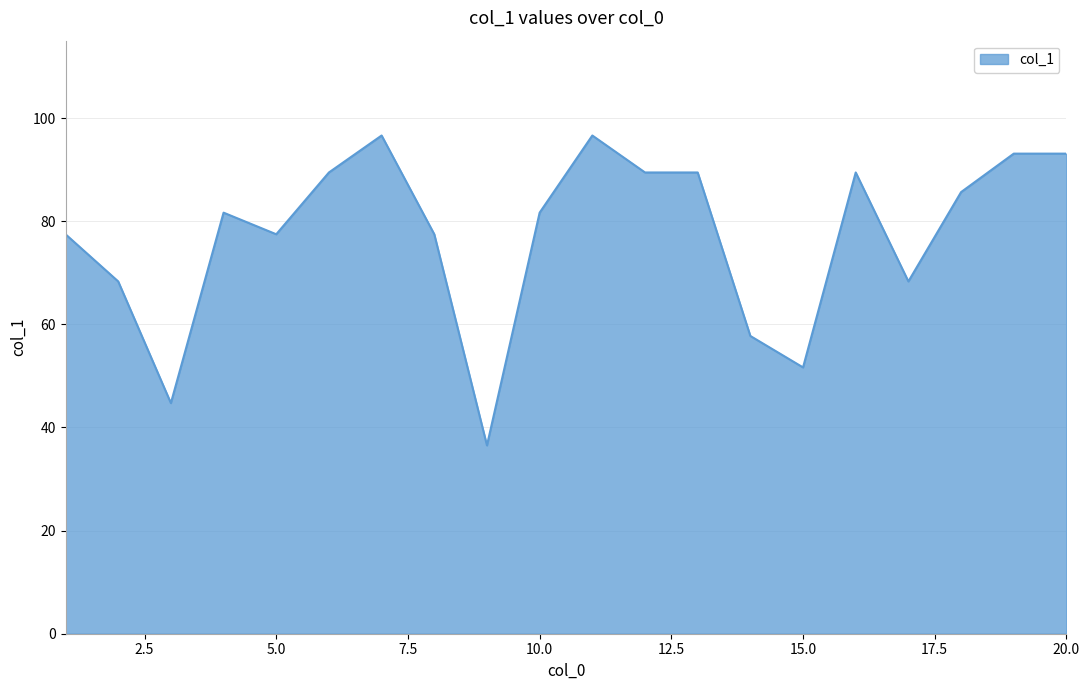

Count the number of categories in the chart.

20